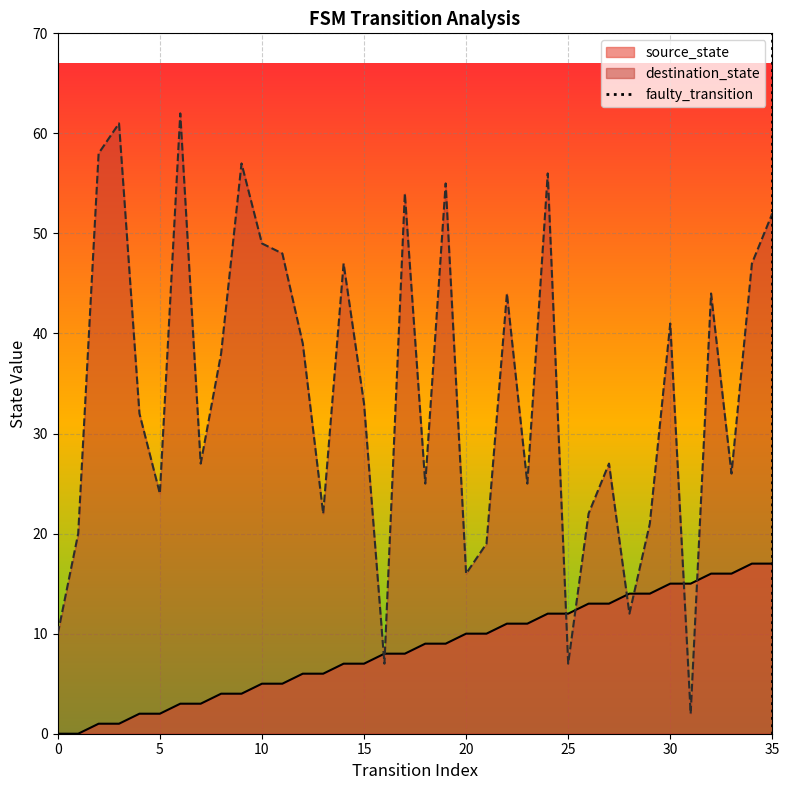

True or false: source_state and destination_state cross at least once.

True